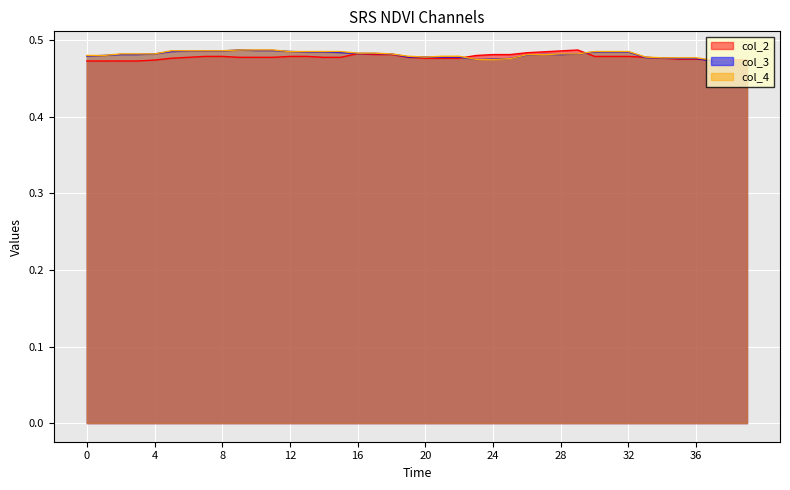

Which series ends up on top after the final intersection of col_4 and col_3?

col_4